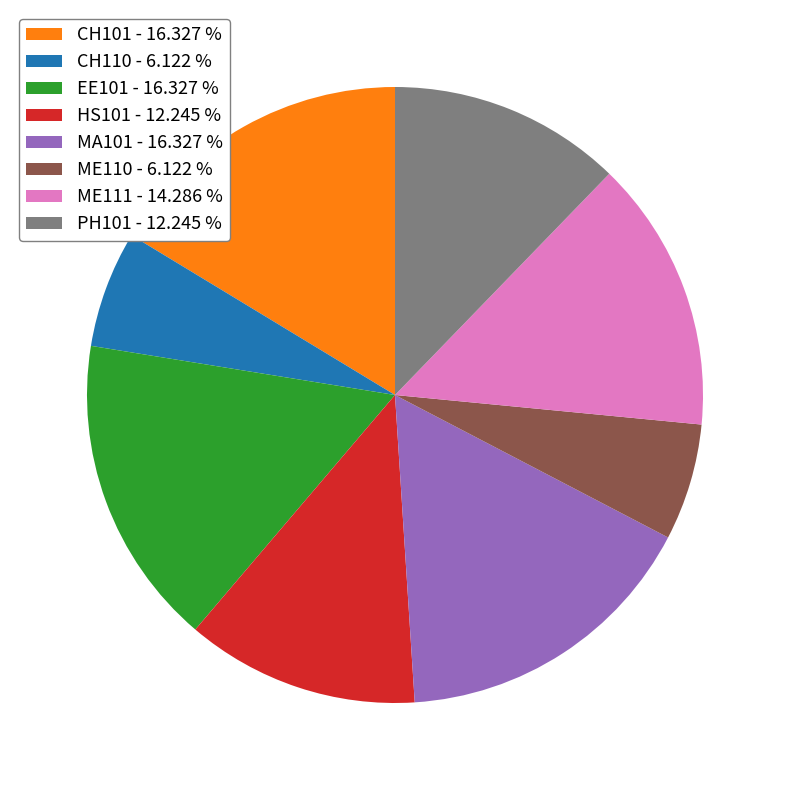

How many segments does this pie chart have?

8